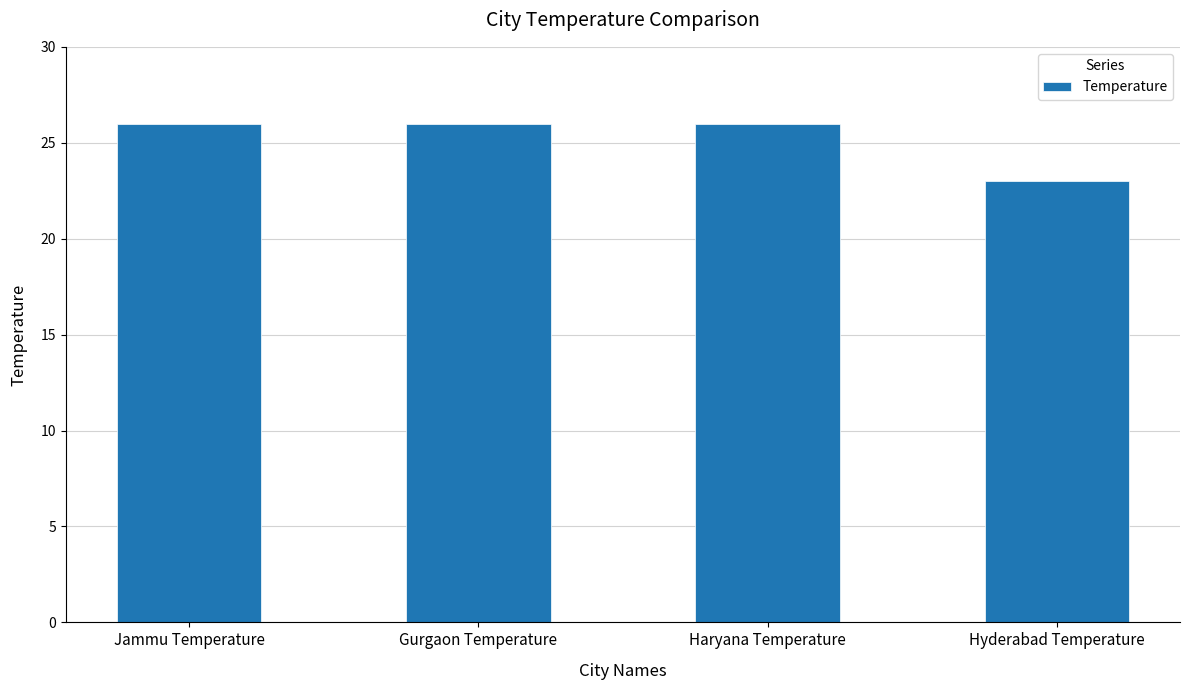

What is the sum of the values at Hyderabad Temperature and Haryana Temperature?

49